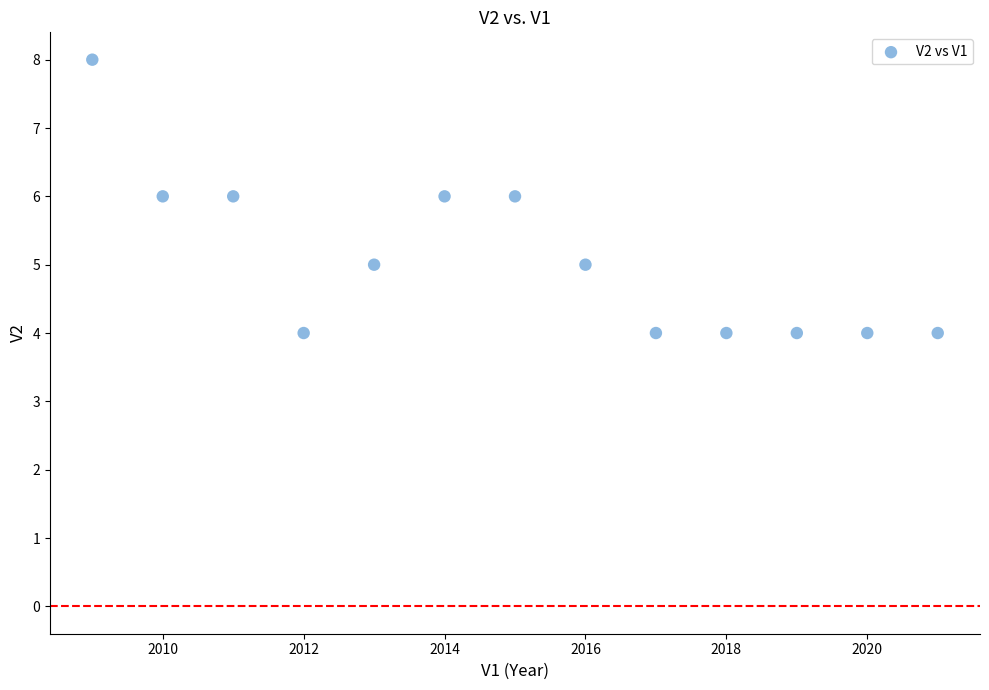

What is the range of X values (max minus min)?

12